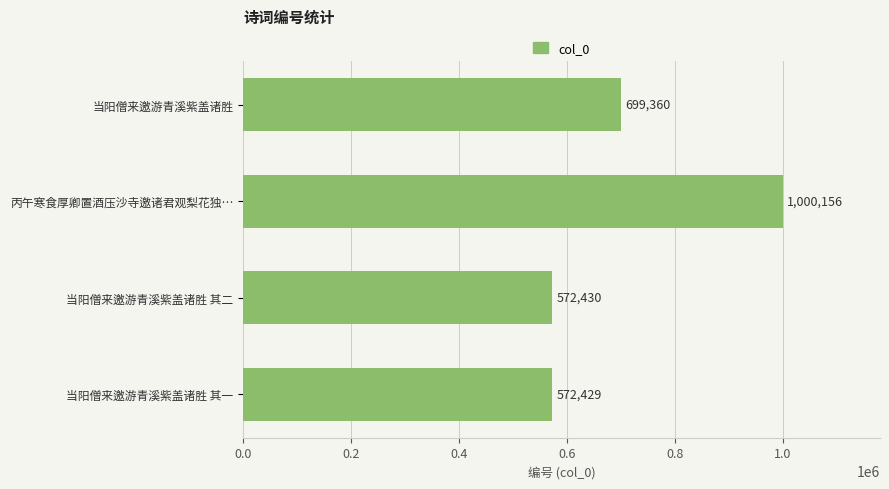

Which has a higher value, 当阳僧来邀游青溪紫盖诸胜 其二 or 当阳僧来邀游青溪紫盖诸胜?

当阳僧来邀游青溪紫盖诸胜